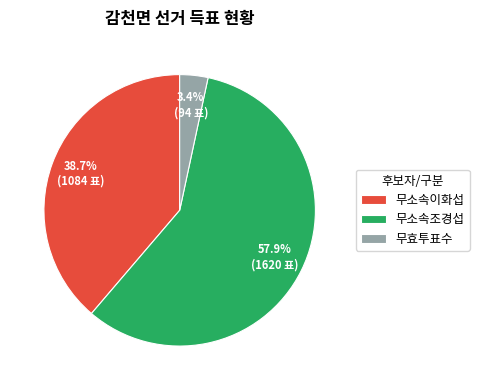

Rank the categories by value from lowest to highest.

무효투표수, 무소속이화섭, 무소속조경섭